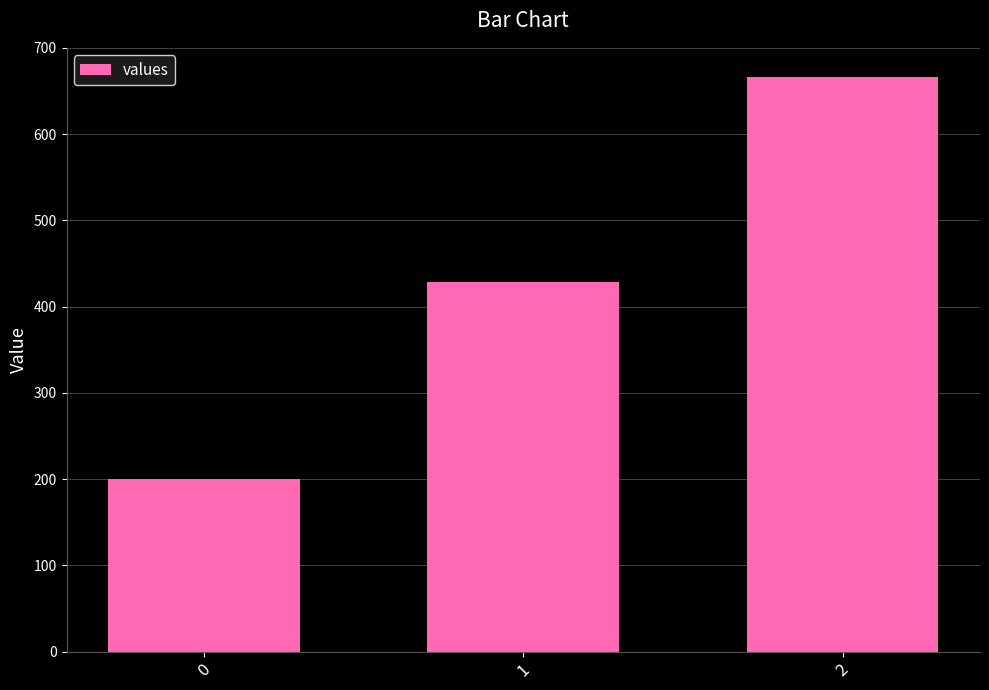

The chart shows a value of 83.3 at 0. True or false?

False